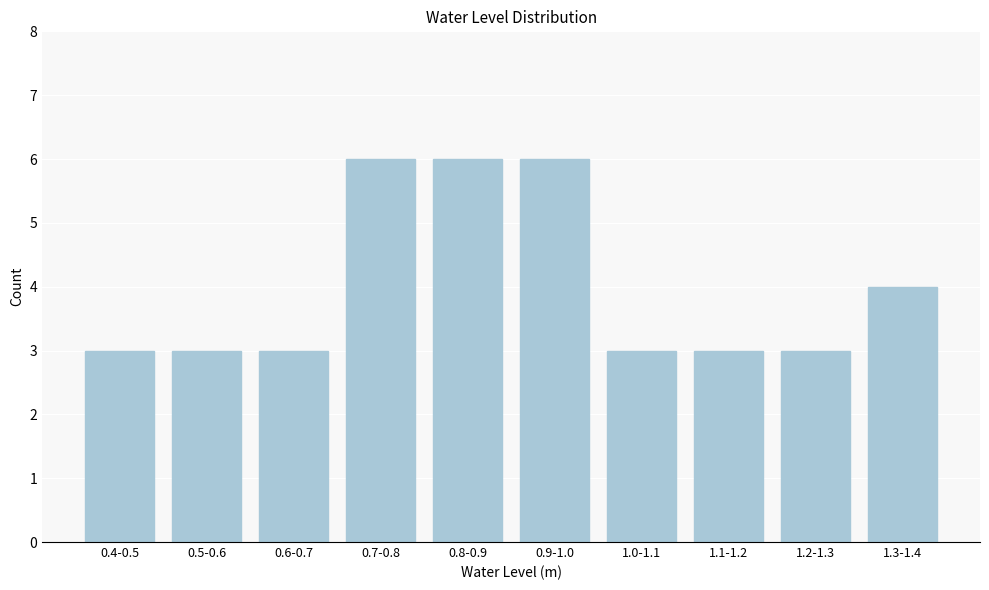

Reading left to right, what are all the values shown in this chart?

3	3	3	6	6	6	3	3	3	4